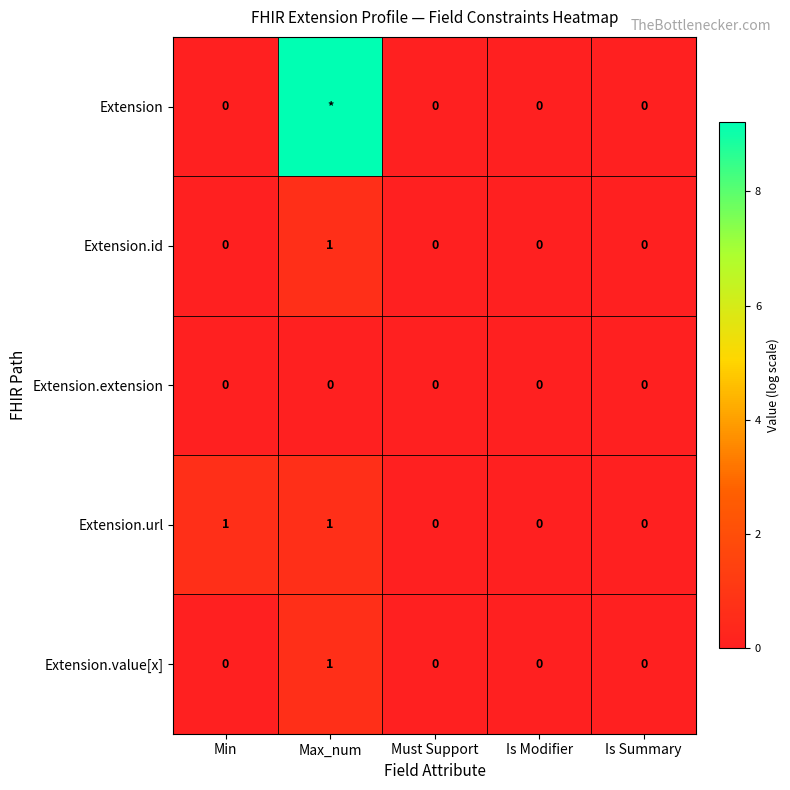

At which label does Extension.id reach its peak?

Max_num